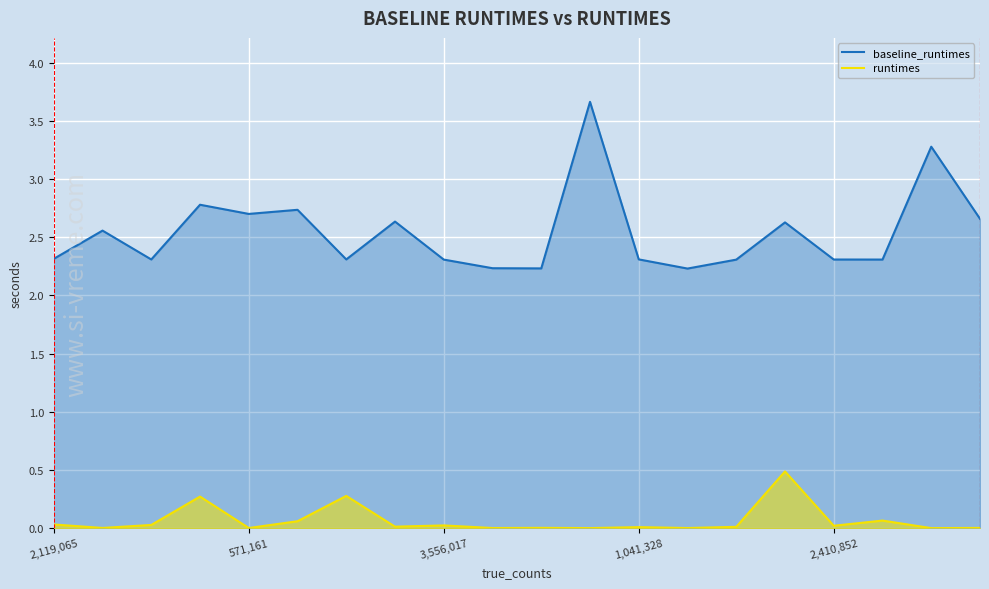

At which category does the chart reach its minimum across all series?

18